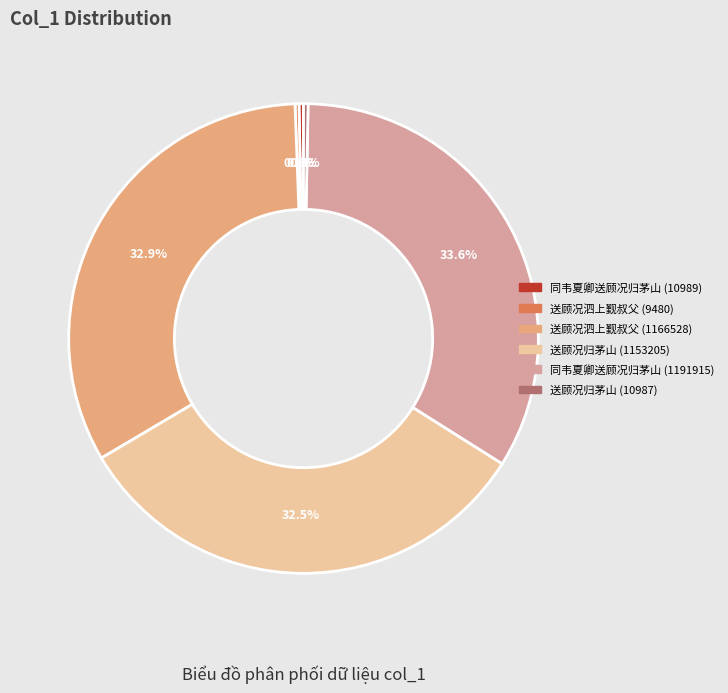

Which slice is the smallest?

送顾况泗上觐叔父 (9480)